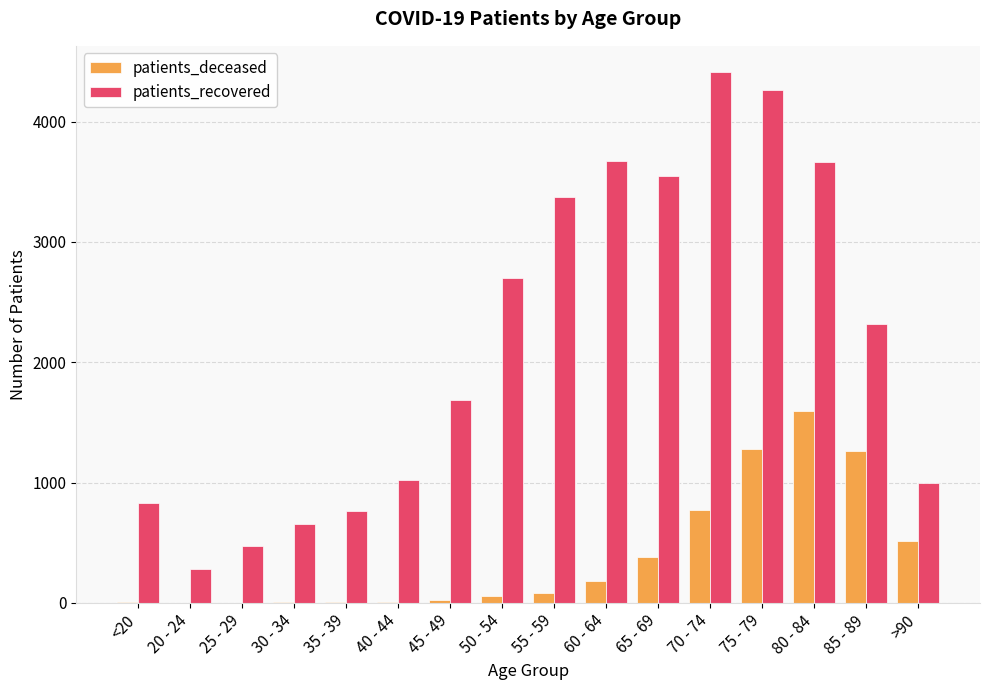

Is it true that patients_deceased equals 513 at >90?

True